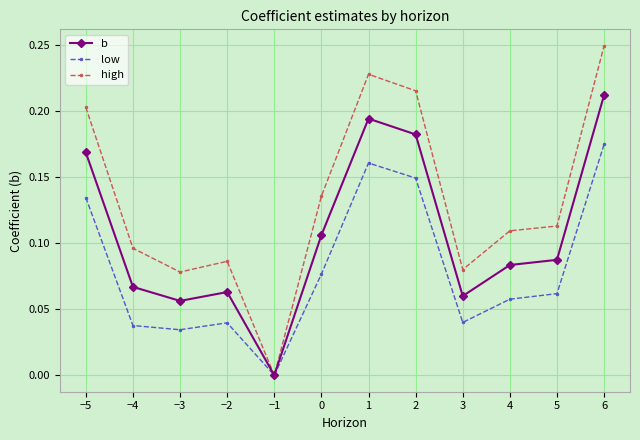

Where is the first local minimum for low?

−3